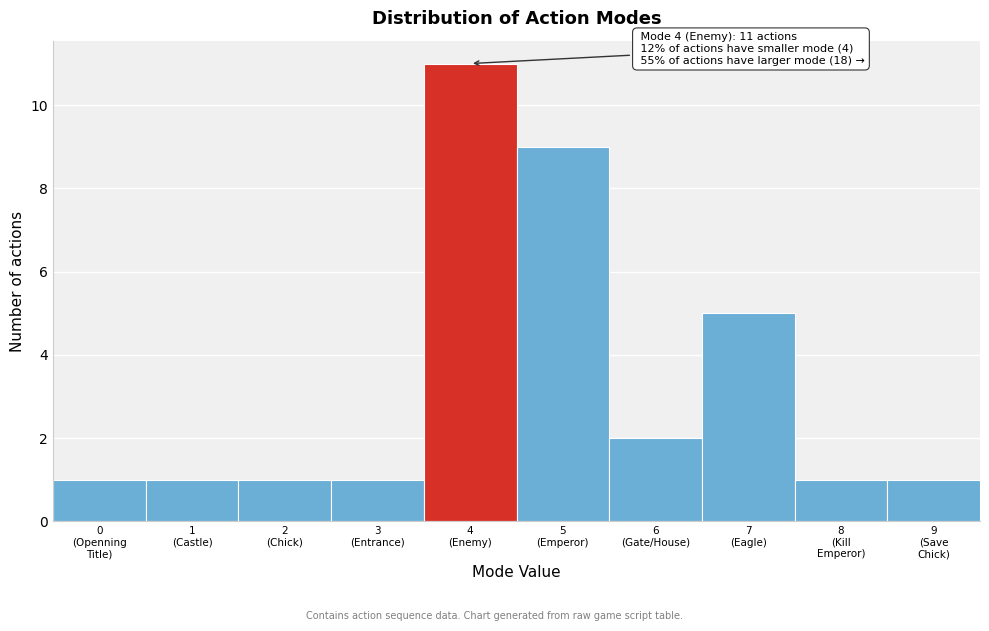

Reading left to right, extract all data points from this chart.

1	1	1	1	11	9	2	5	1	1